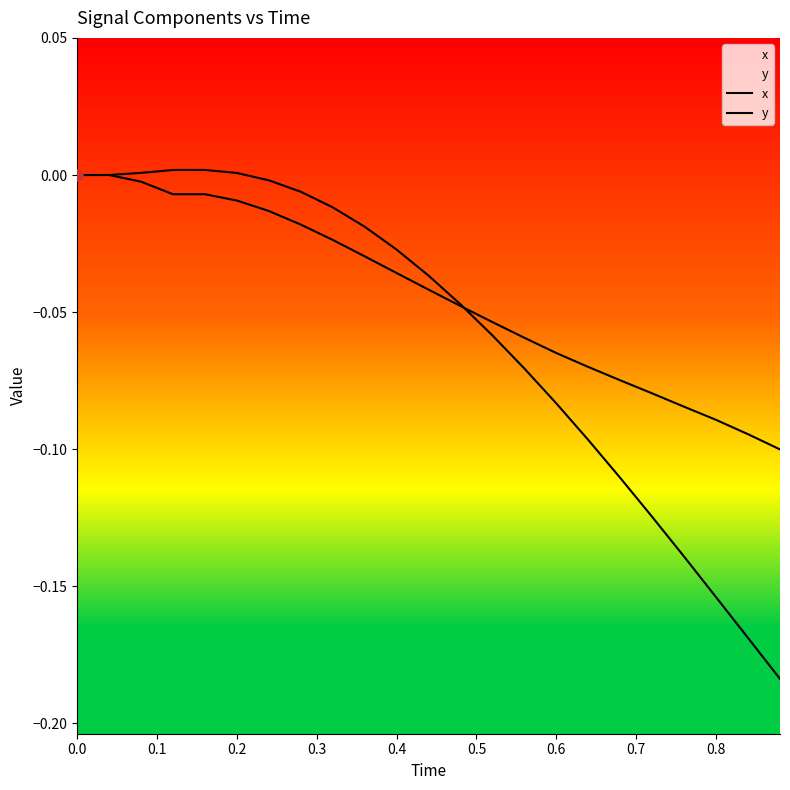

Which series contains the lowest Y value?

x